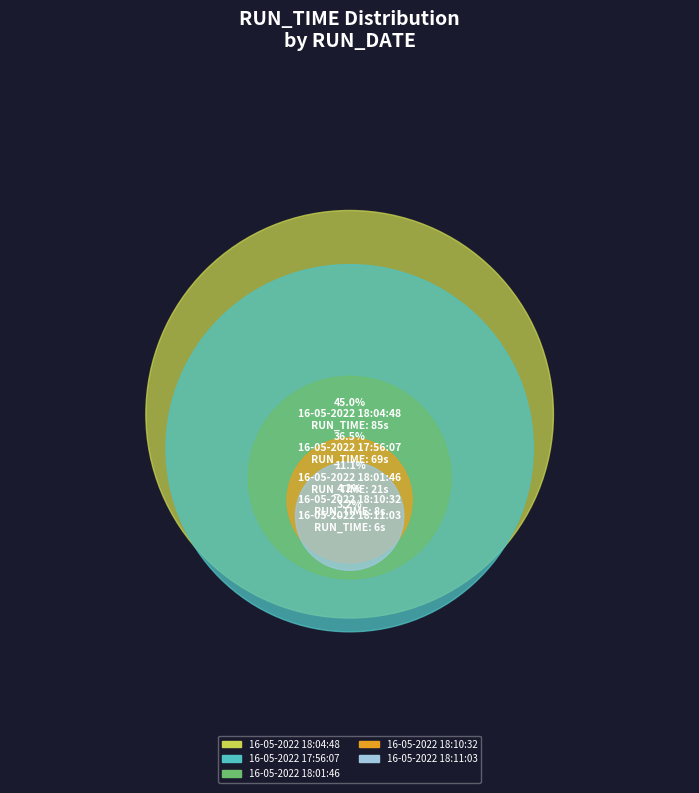

Which category has the smallest portion of the pie?

16-05-2022 18:11:03